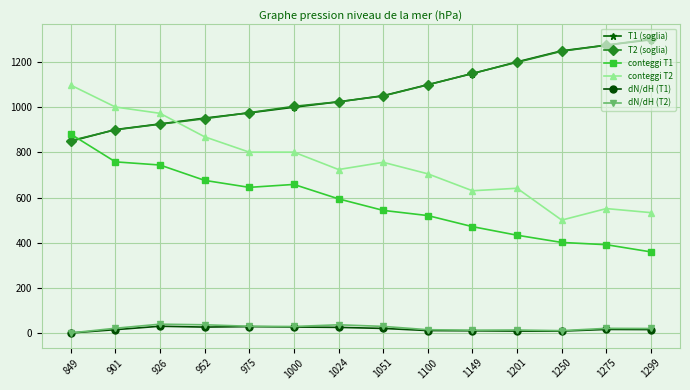

Is the value of T2 (soglia) at 1201 greater than the value of dN/dH (T2) at 1149?

Yes